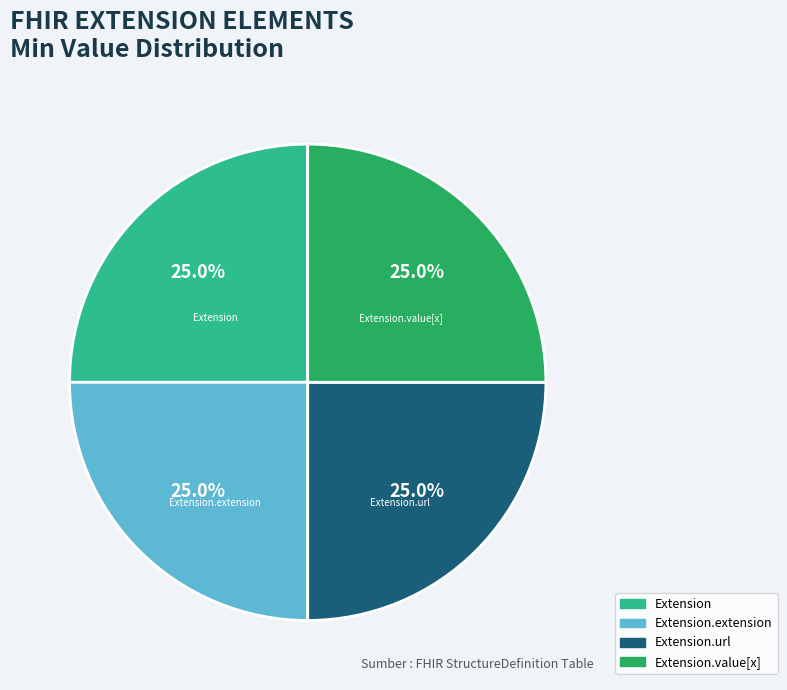

Approximately how many times larger is the value at Extension.url compared to Extension.value[x]?

1.0